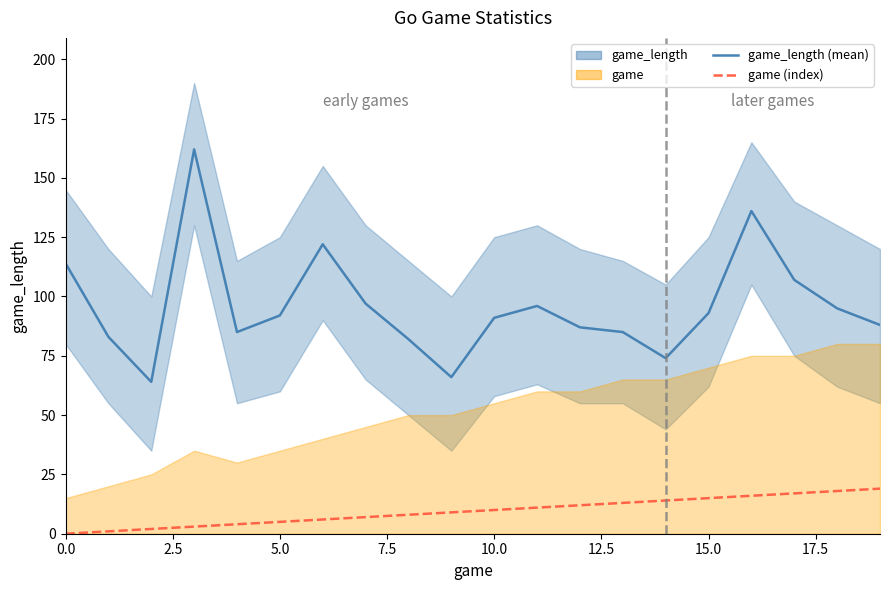

What is the approximate value of game (line) at 11?

11